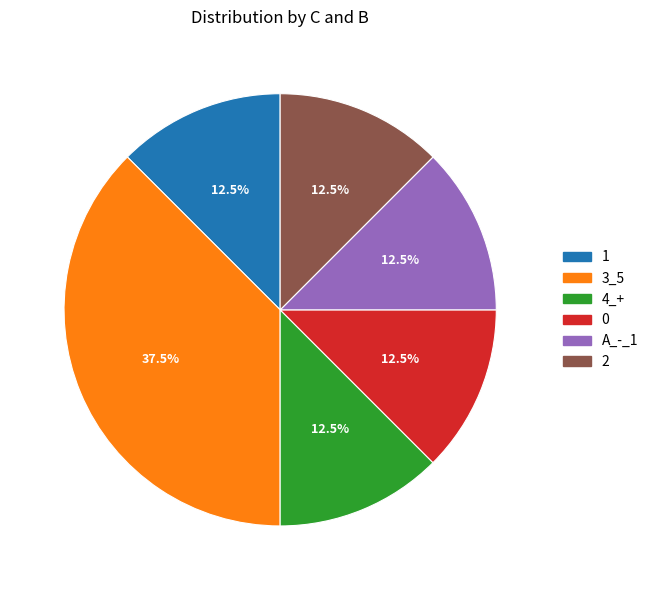

True or false: A_-_1 accounts for 1% of the total.

False